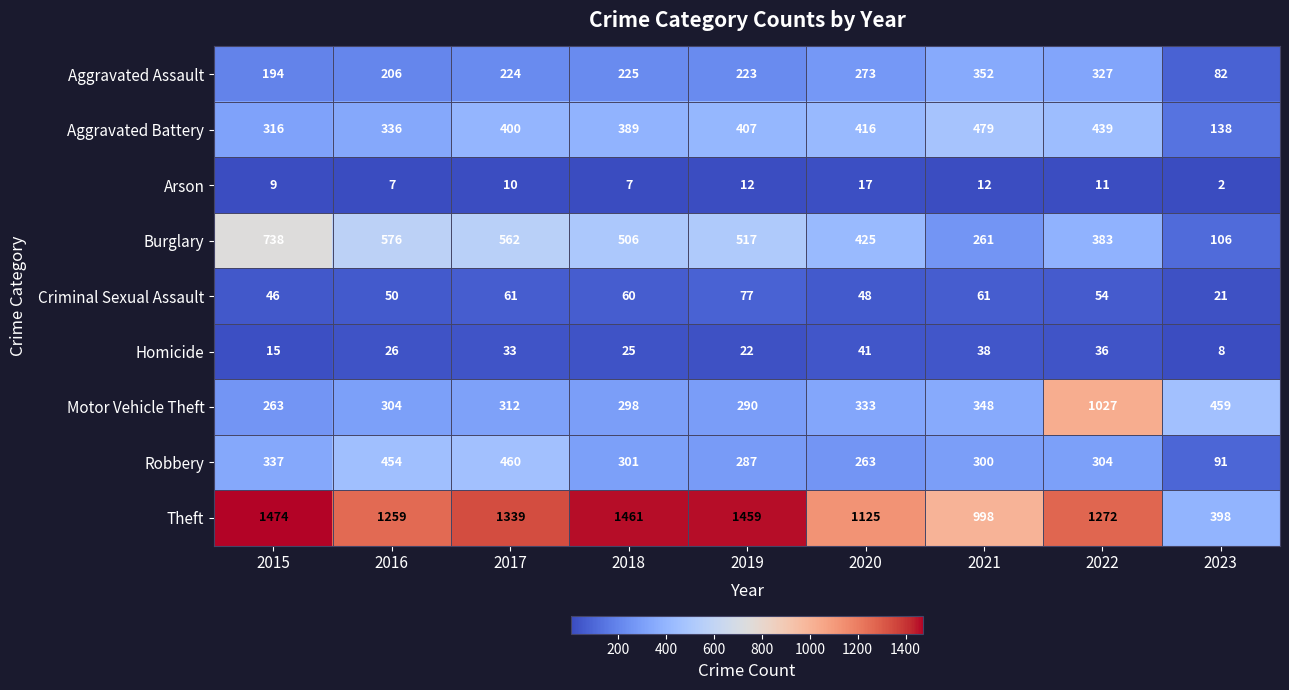

At 2015, list the series in order from smallest to largest.

Arson, Homicide, Criminal Sexual Assault, Aggravated Assault, Motor Vehicle Theft, Aggravated Battery, Robbery, Burglary, Theft